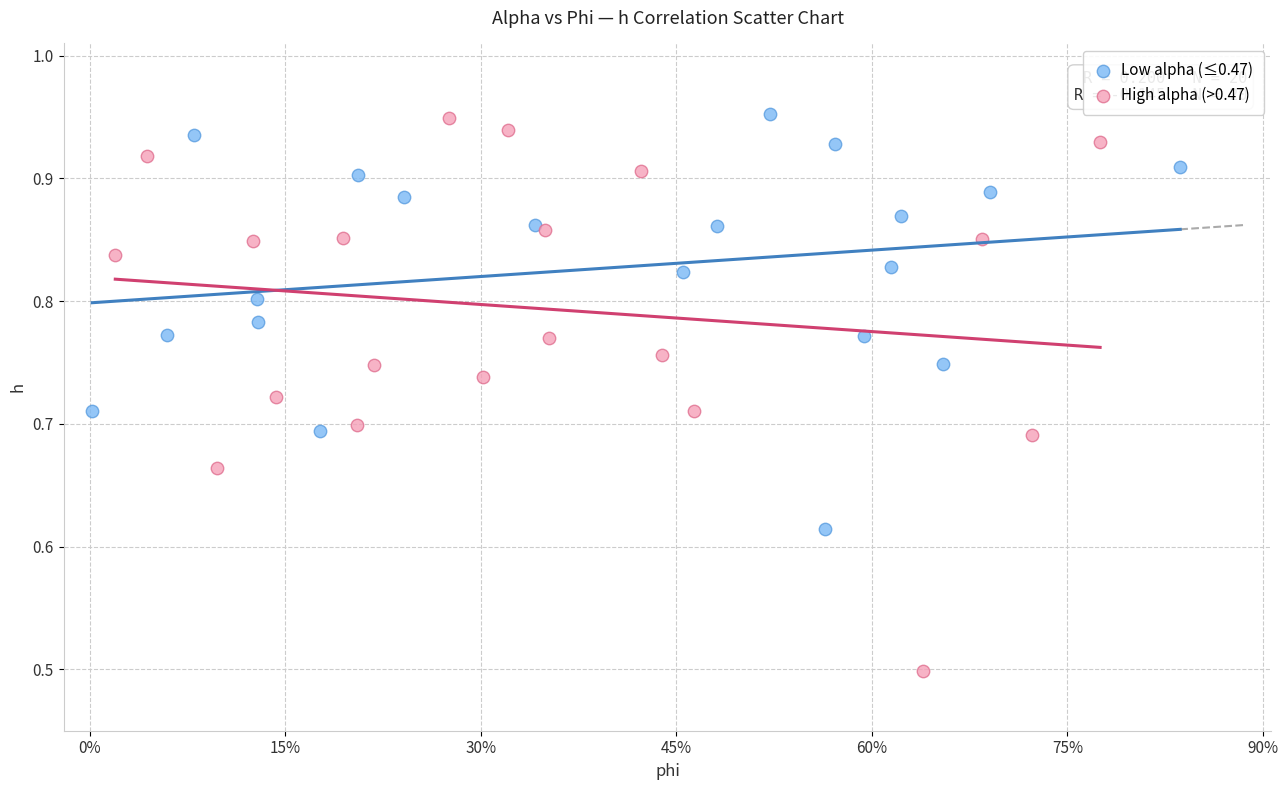

Which series contains the lowest Y value?

High alpha (>0.47)